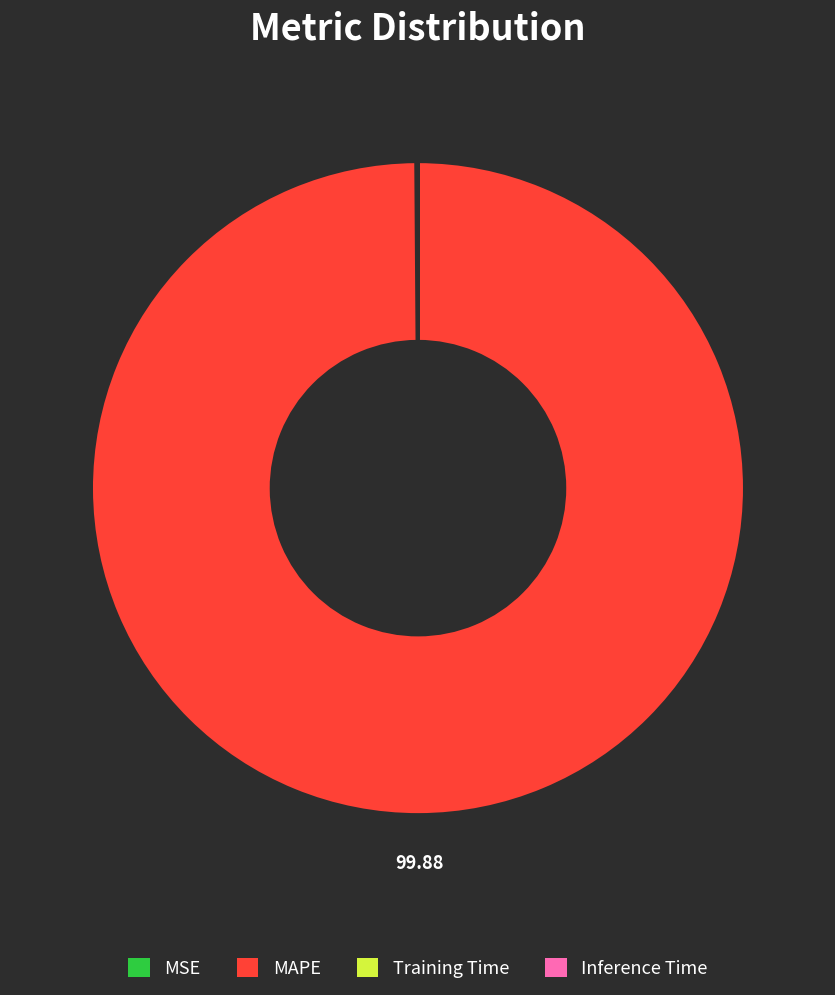

What is the majority slice?

MAPE